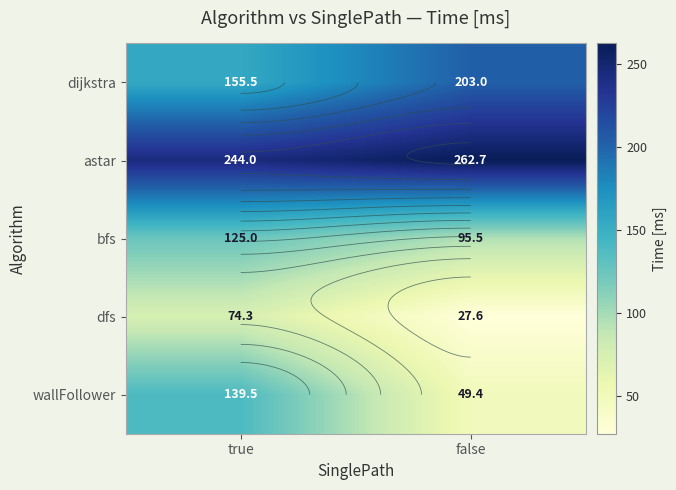

What is the difference between the bfs values at false and true?

29.5